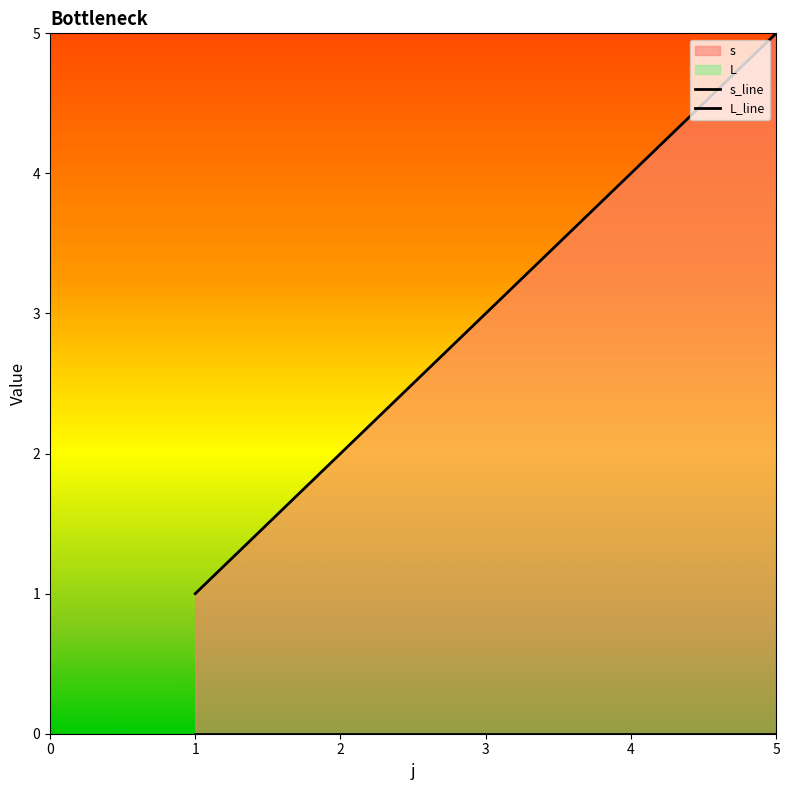

The value of L_line at 2 is 0. True or false?

True